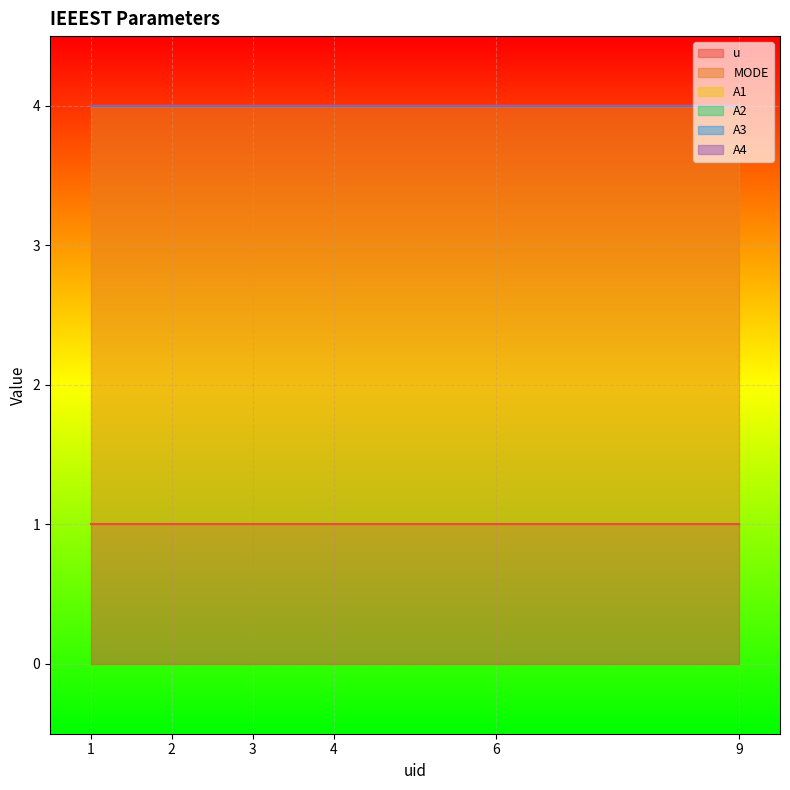

Does the chart display data point markers on the line(s)?

No